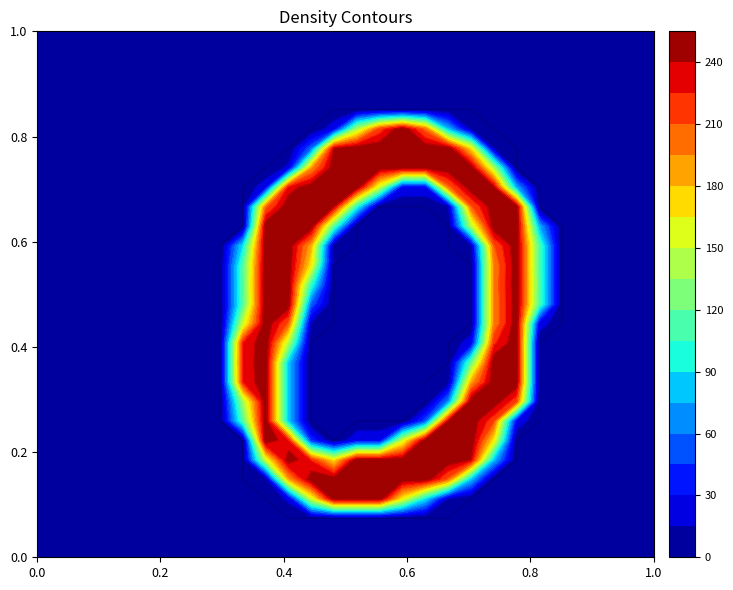

Is the value of row14 at 13 greater than the value of row20 at 4?

No